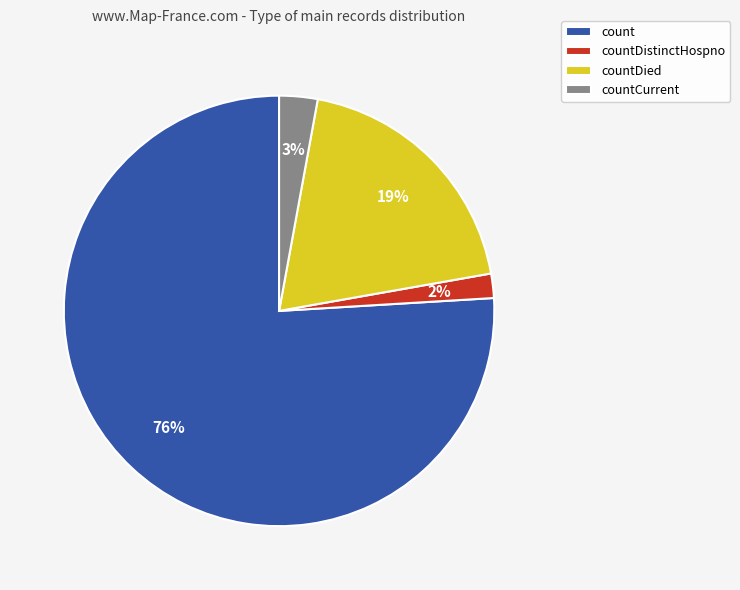

How many segments does this pie chart have?

4